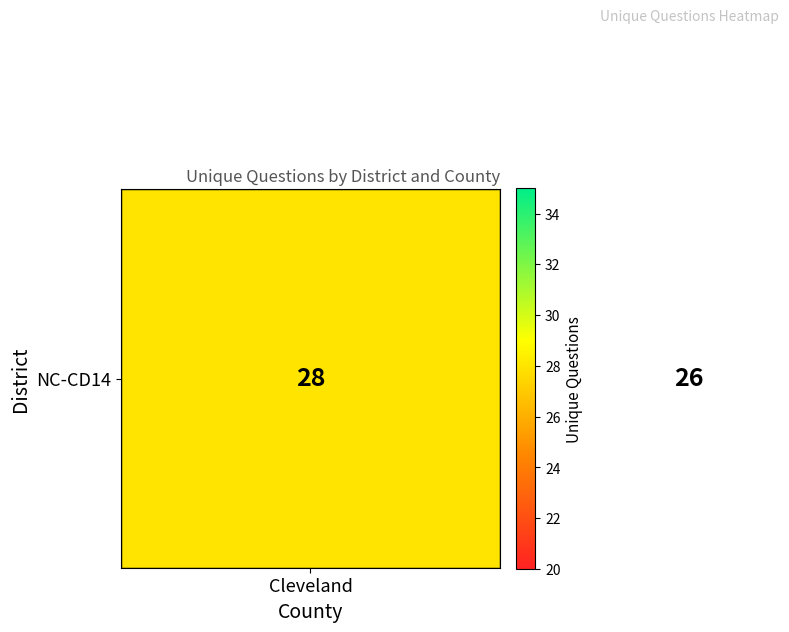

How many series are shown in this chart?

1